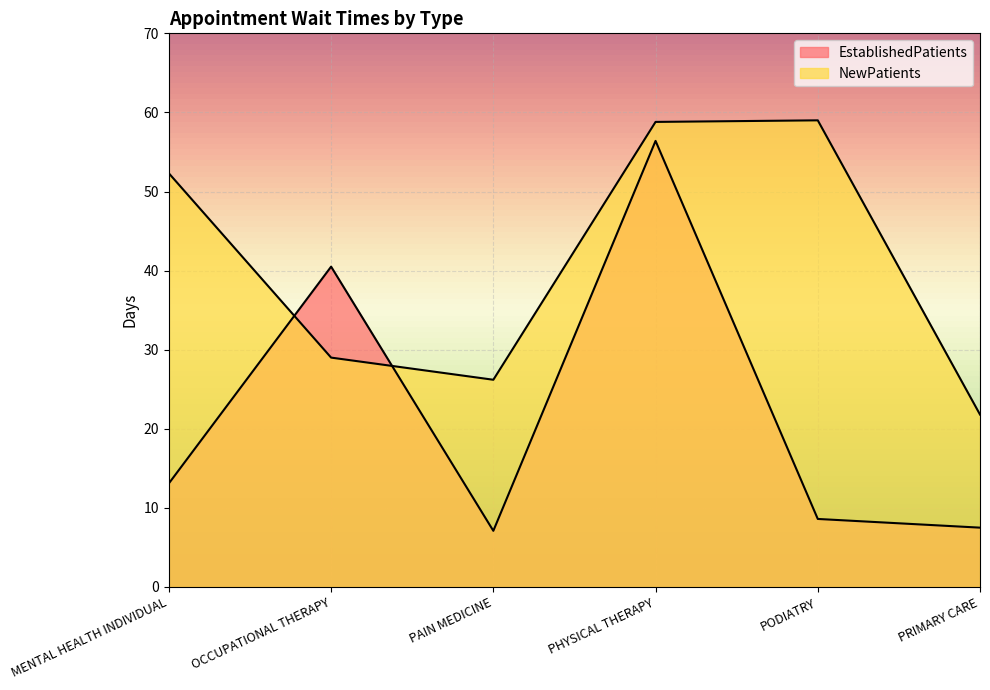

Reading left to right, what are all the values shown in this chart?

EstablishedPatients: 13.1	40.5	7.1	56.4	8.6	7.5
NewPatients: 52.3	29.0	26.2	58.8	59.0	21.8